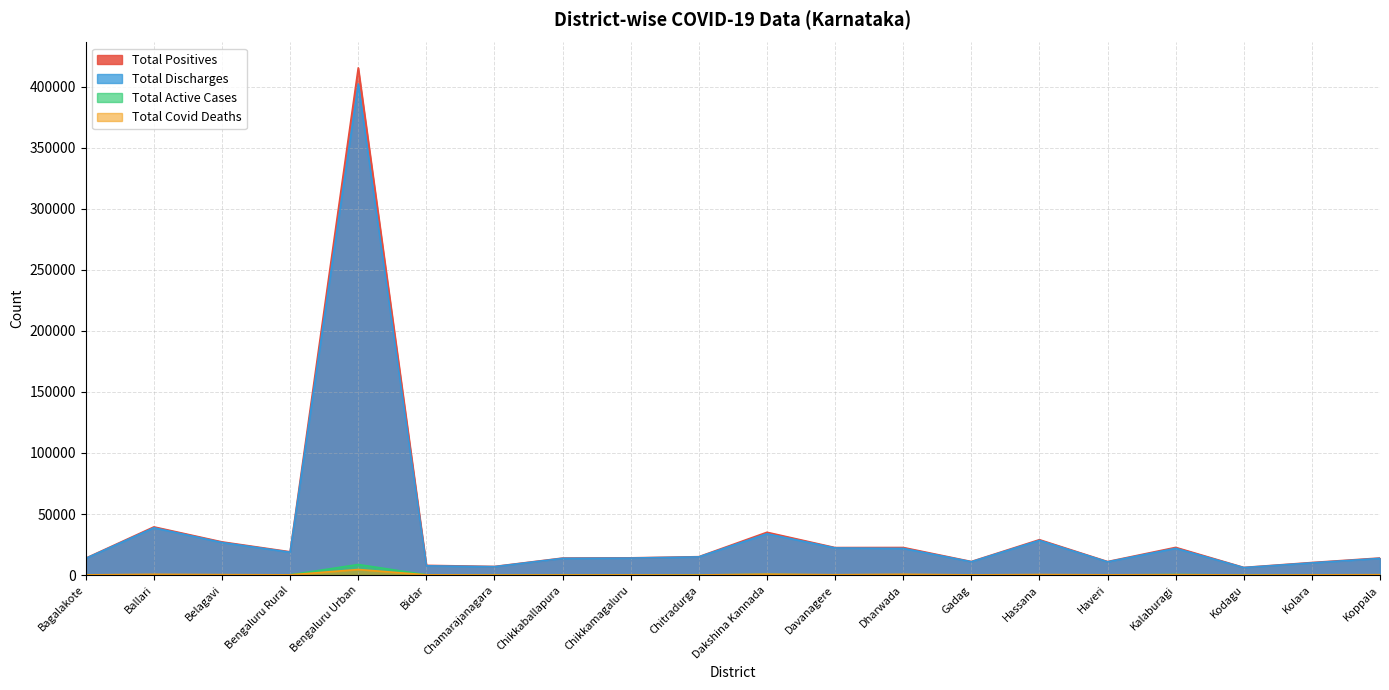

Is the value of Total Covid Deaths at Chikkaballapura greater than the value of Total Active Cases at Haveri?

Yes